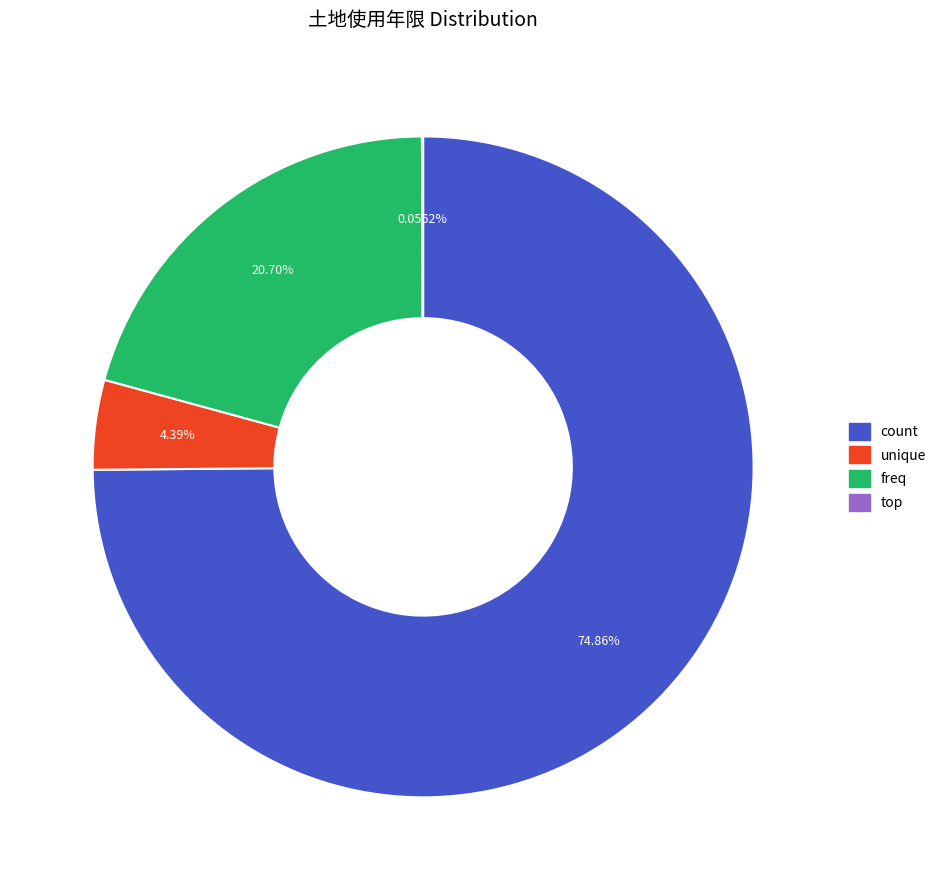

To the nearest percent, what percentage of the pie is count?

75%